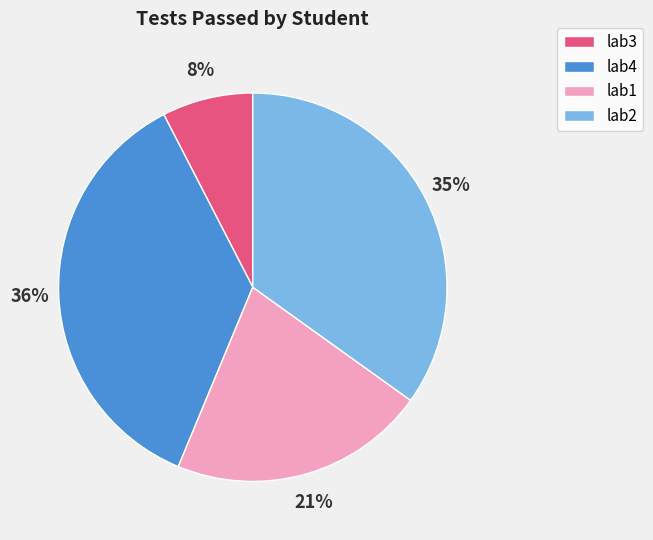

Is it true that lab2 is 35% of the pie?

True